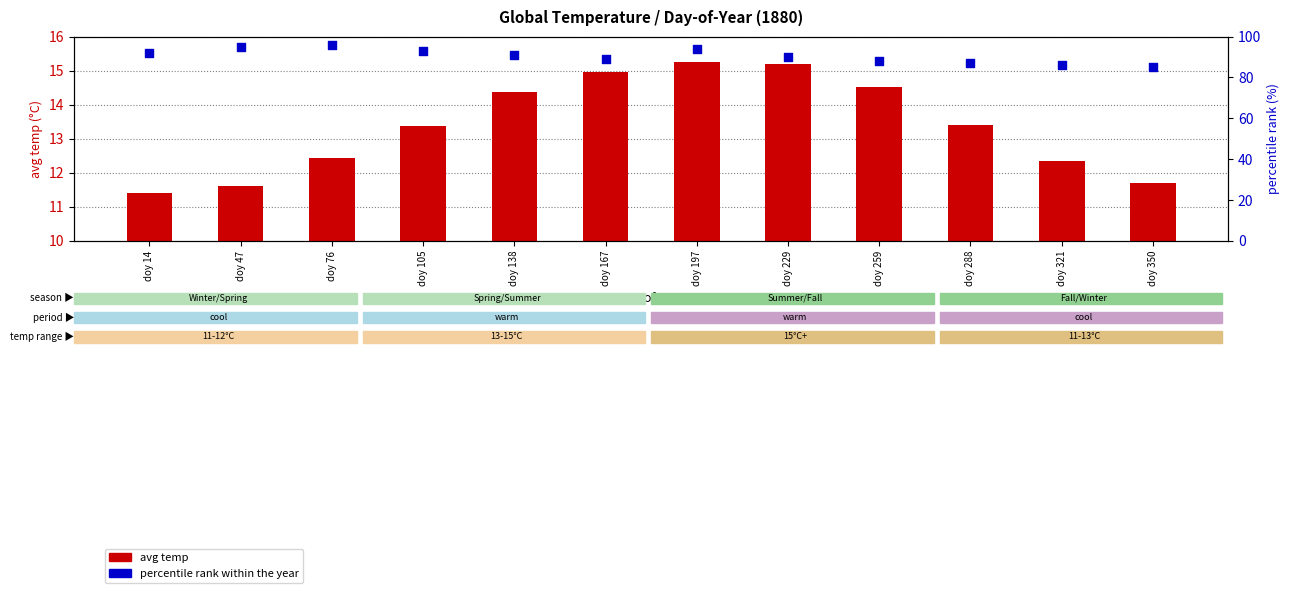

What are all the series names shown in the legend?

avg temp, percentile rank